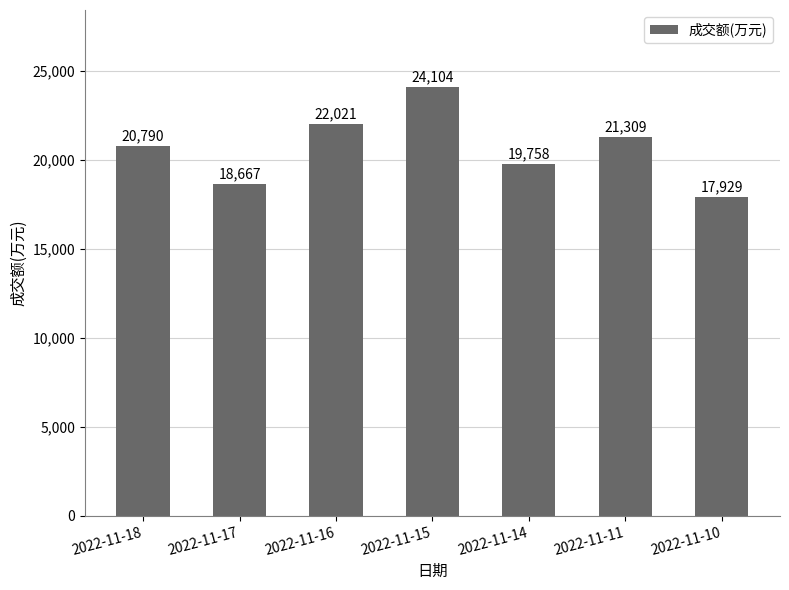

Which label corresponds to the largest value in the chart?

2022-11-15